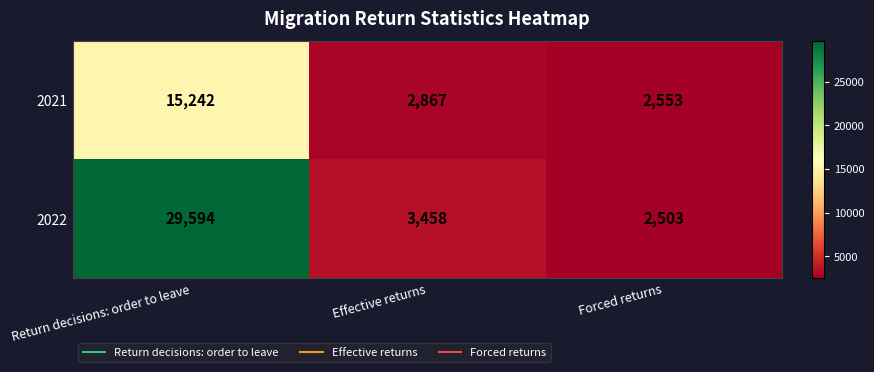

What is the difference between the 2021 values at Effective returns and Forced returns?

314